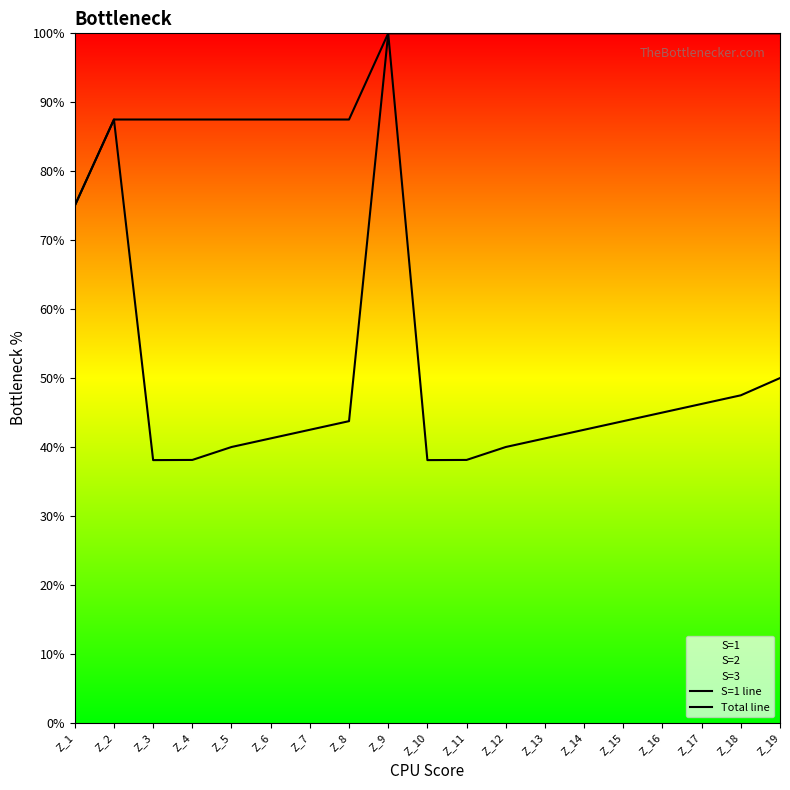

Reading left to right, what are all the values shown in this chart?

S=1 line: 75.0	87.5	38.1	38.1	40.0	41.2	42.5	43.8	100.0	38.1	38.1	40.0	41.2	42.5	43.8	45.0	46.2	47.5	50.0
Total line: 75.0	87.5	87.5	87.5	87.5	87.5	87.5	87.5	100.0	100.0	100.0	100.0	100.0	100.0	100.0	100.0	100.0	100.0	100.0